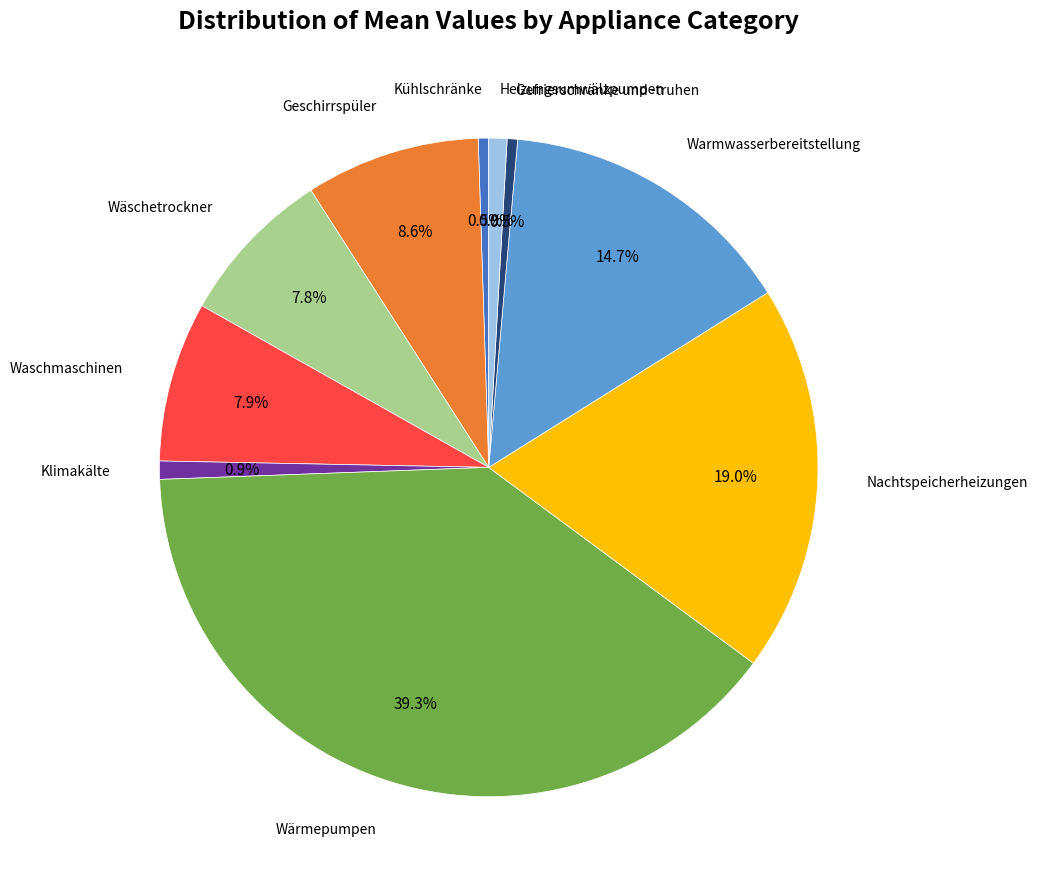

Is there a majority slice in this chart?

No